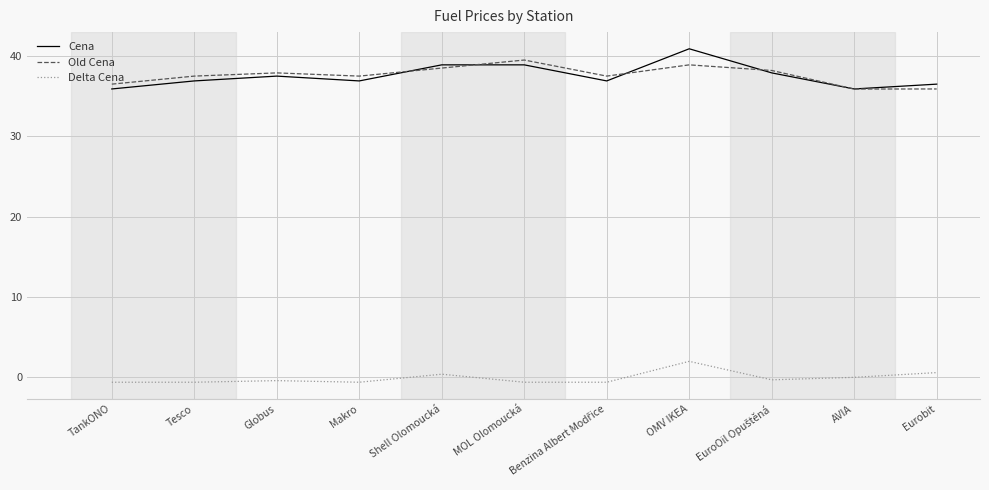

True or false: Cena and Delta Cena cross at least once.

False